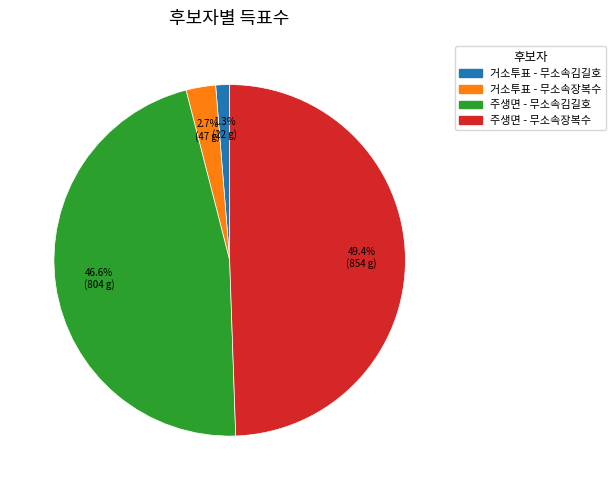

To the nearest percent, what is the difference between the largest and smallest slice percentages?

48%